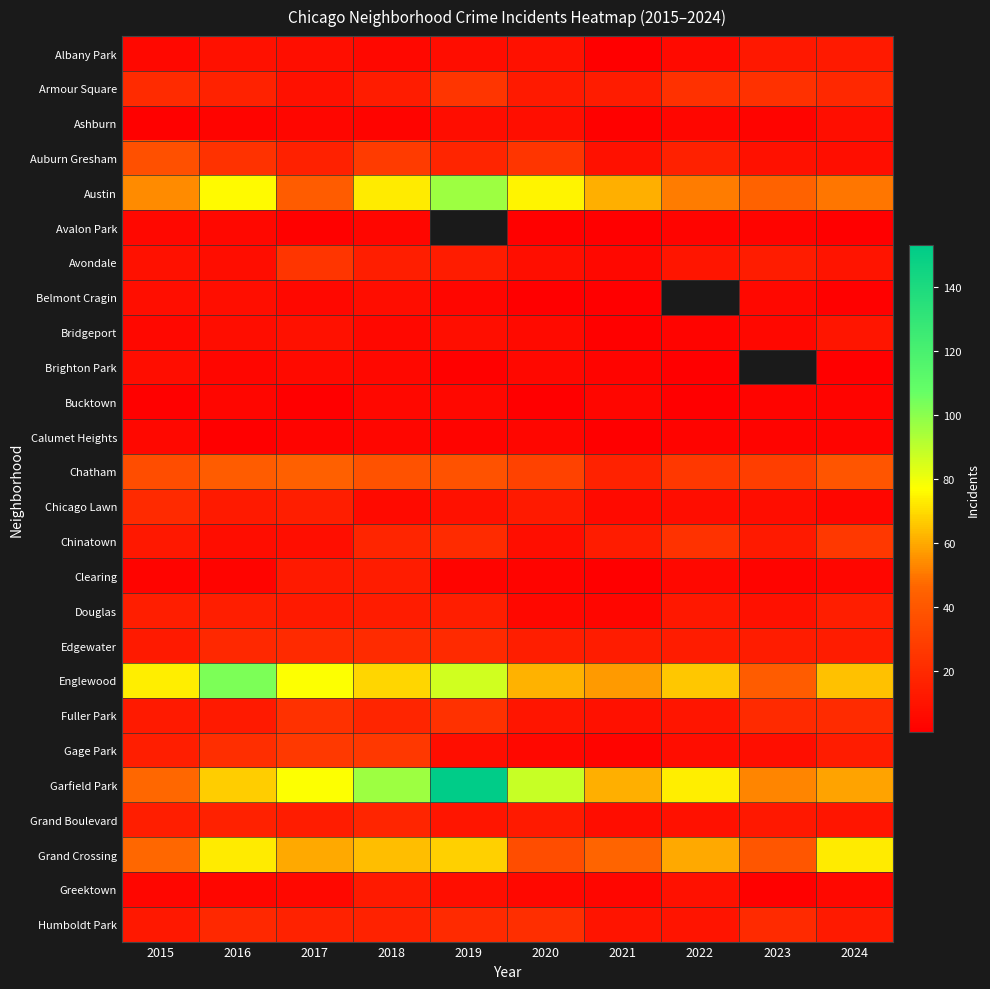

At which category does the chart reach its minimum across all series?

2021